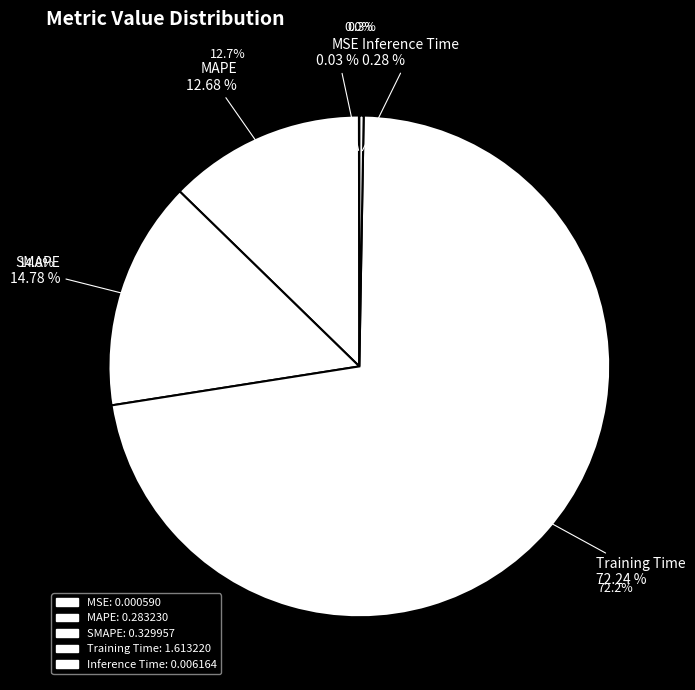

Does Inference Time account for over 50% of the chart?

No